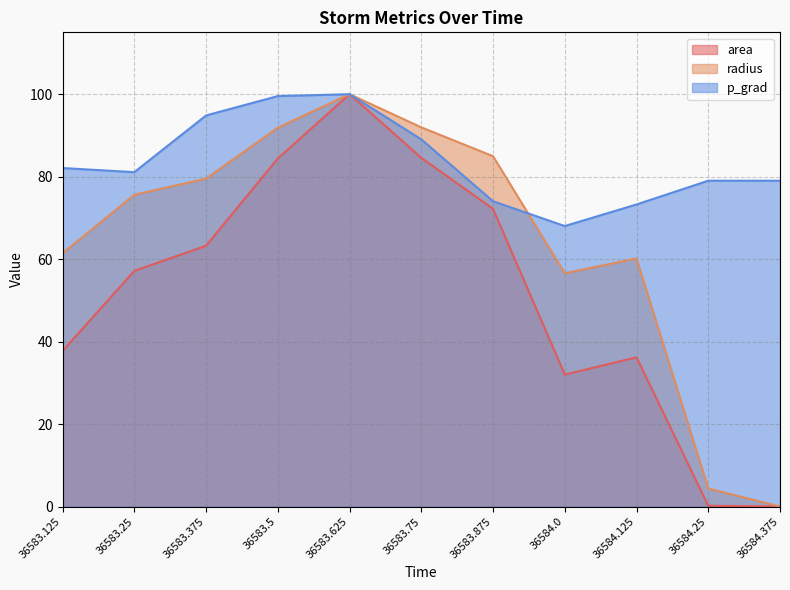

What is the average value of the radius series?

64.2